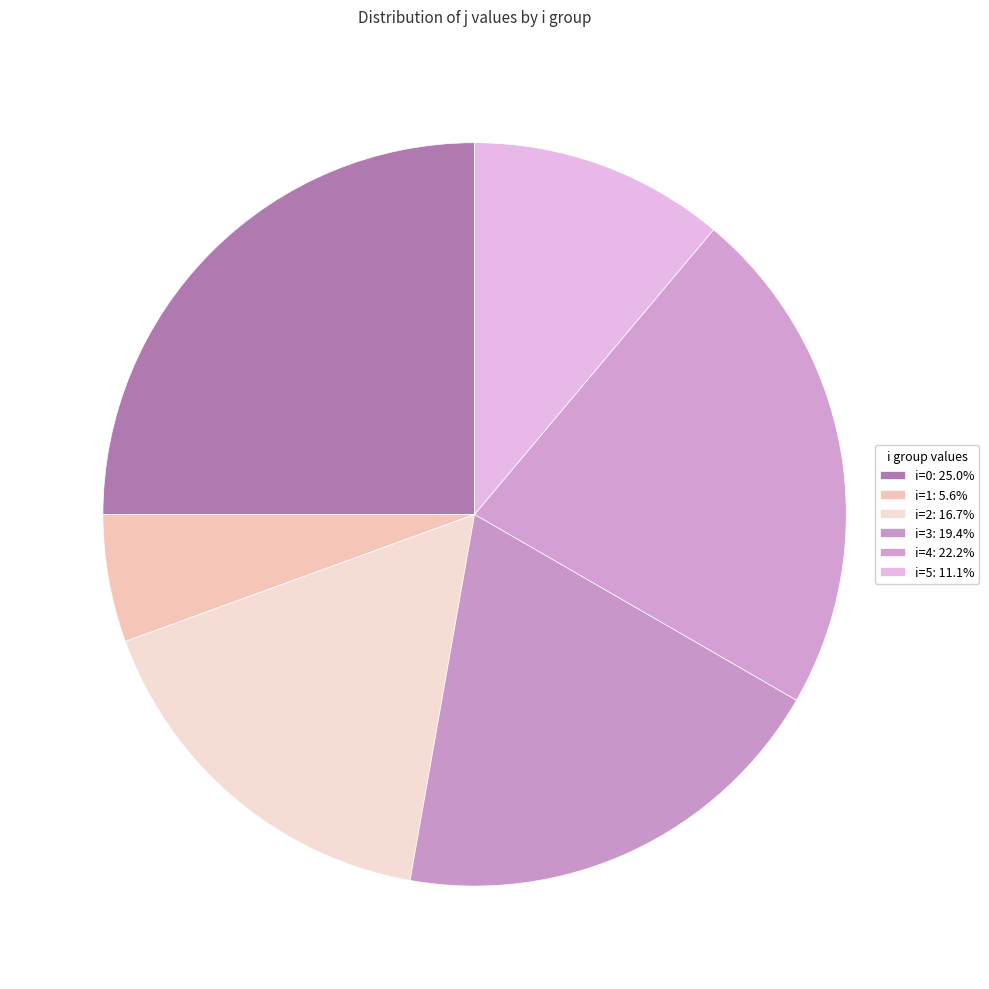

Count the number of slices in the pie.

6